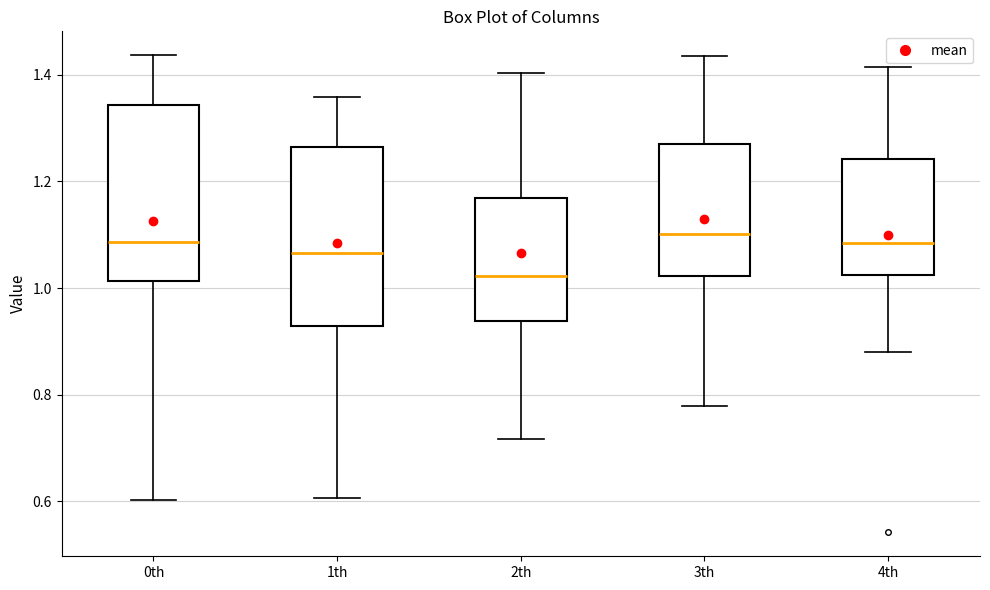

Where is the upper edge of the box for 3th on the y-axis? The values are not printed on the chart, so give them approximately, as read against the axis.

1.28